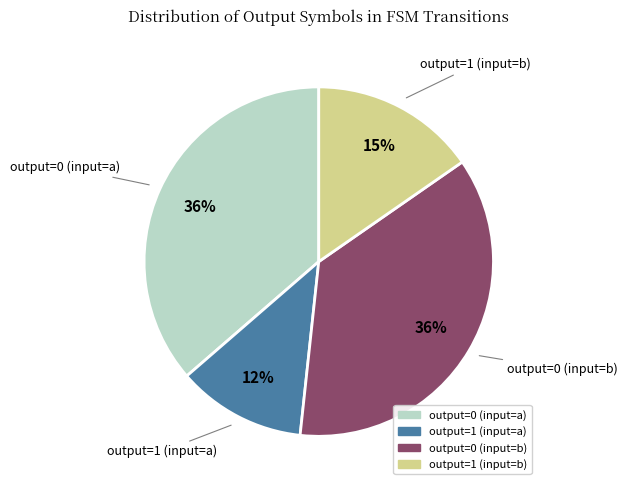

To the nearest percent, what percentage of the pie is output=0 (input=a)?

36%